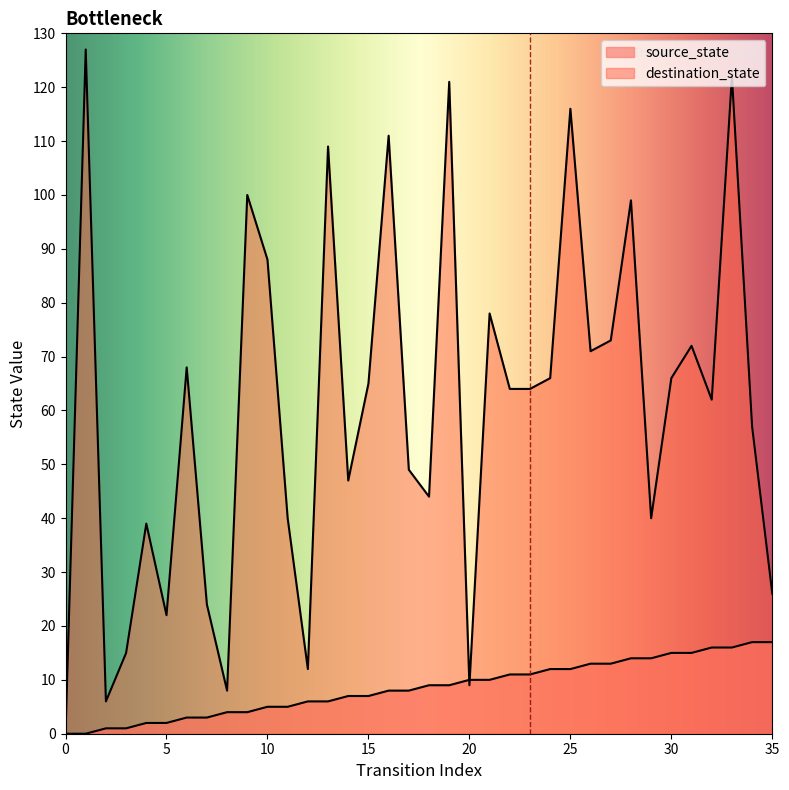

What is the value of the source_state point at the 17th from the left?

8